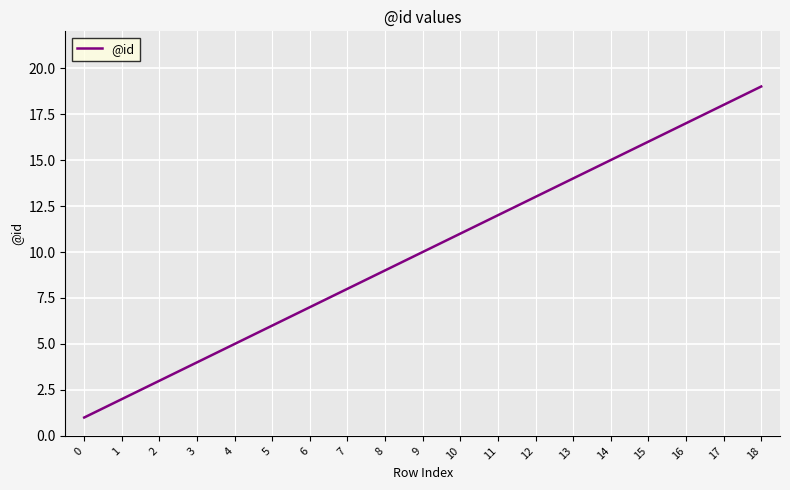

List the labels in order of value, largest first.

18, 17, 16, 15, 14, 13, 12, 11, 10, 9, 8, 7, 6, 5, 4, 3, 2, 1, 0